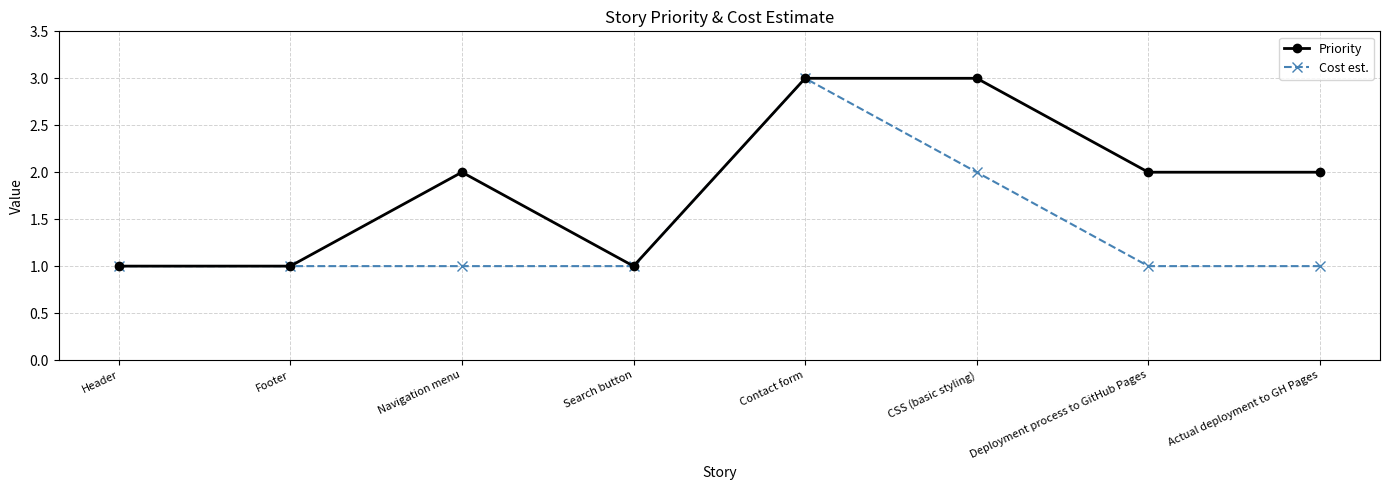

What is the minimum value for Priority?

1